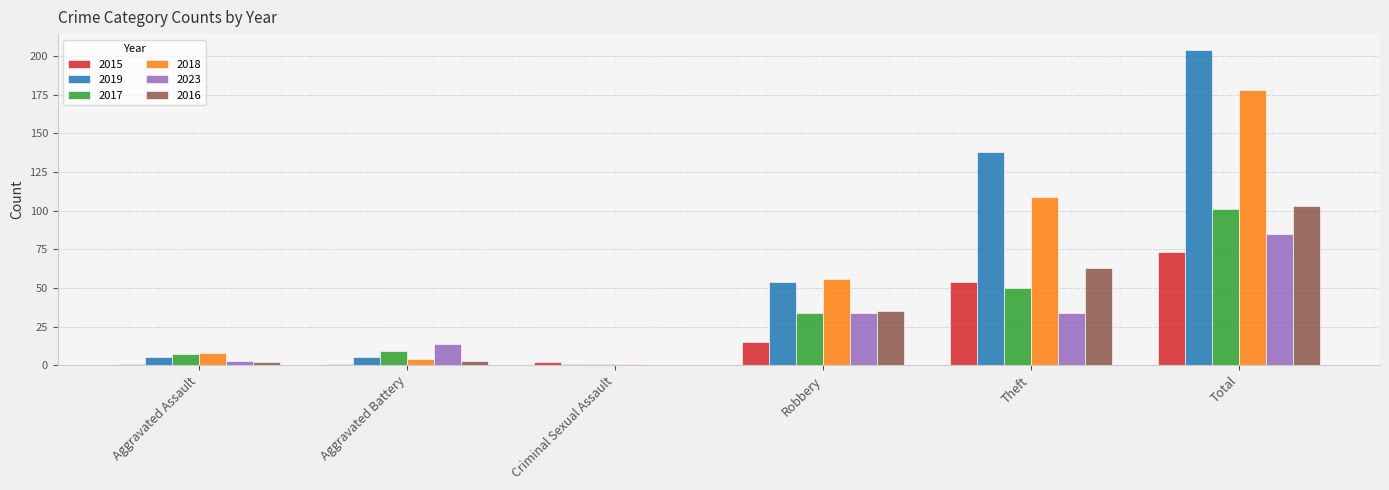

Count the number of data series in this chart.

6